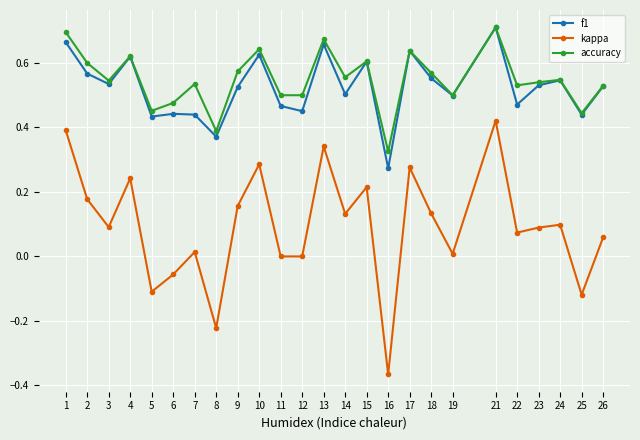

What is the total value across all series at 1?

1.8